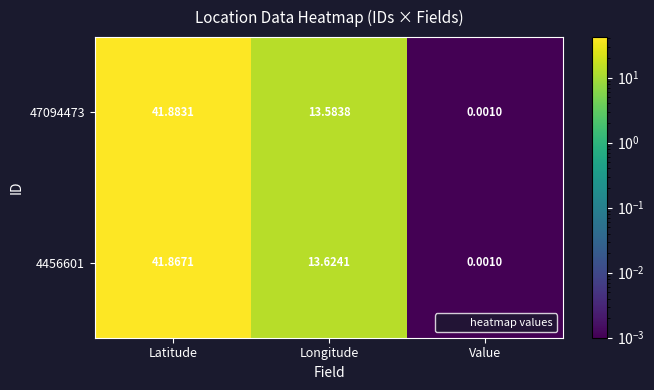

At which category does the chart reach its minimum across all series?

Value